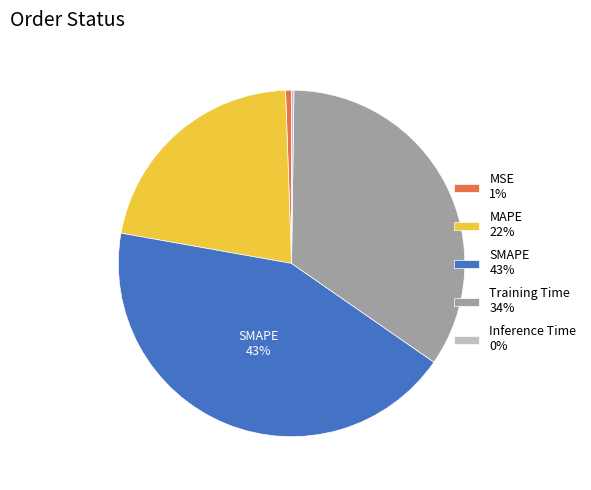

Is there any slice that represents more than half of the pie?

No